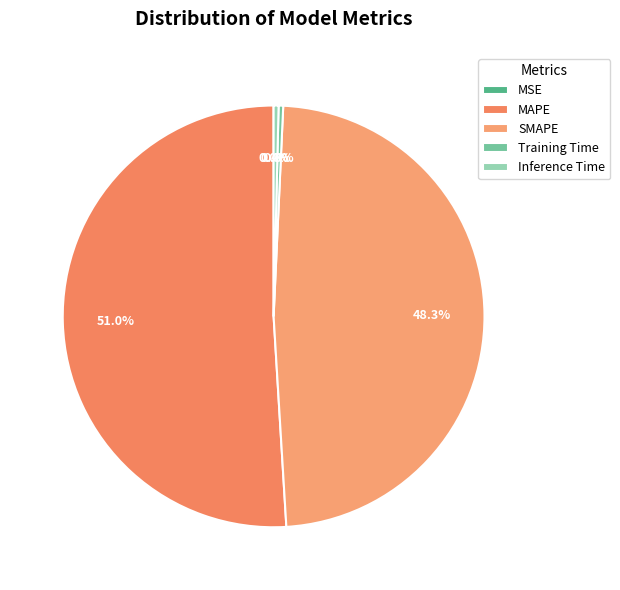

Is the sum of Training Time and MSE greater than half?

No